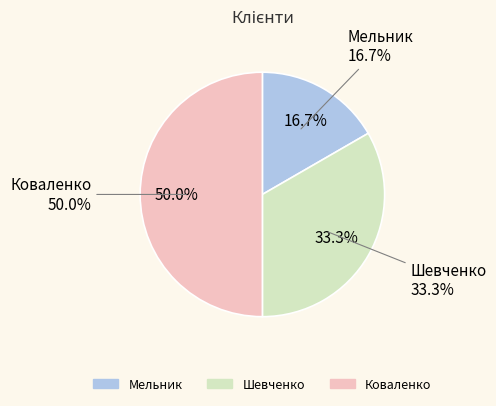

Rank the categories by value from lowest to highest.

Мельник, Шевченко, Коваленко